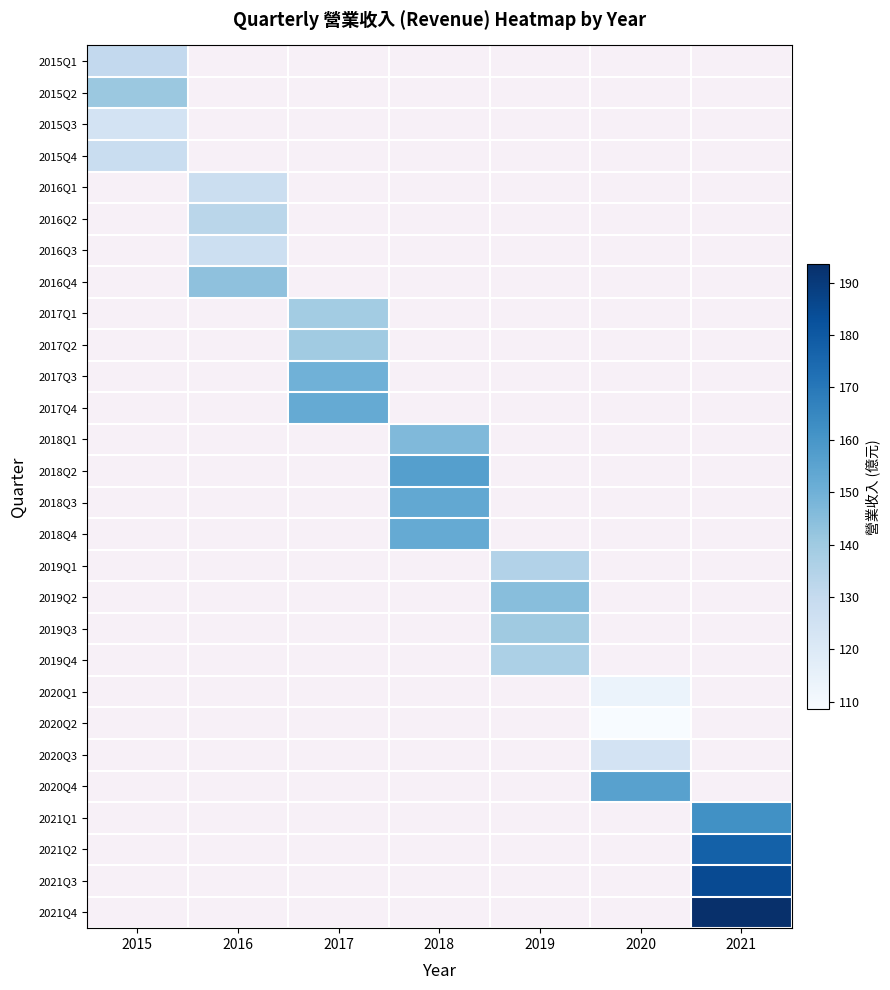

What is the minimum value shown in the chart?

108.6